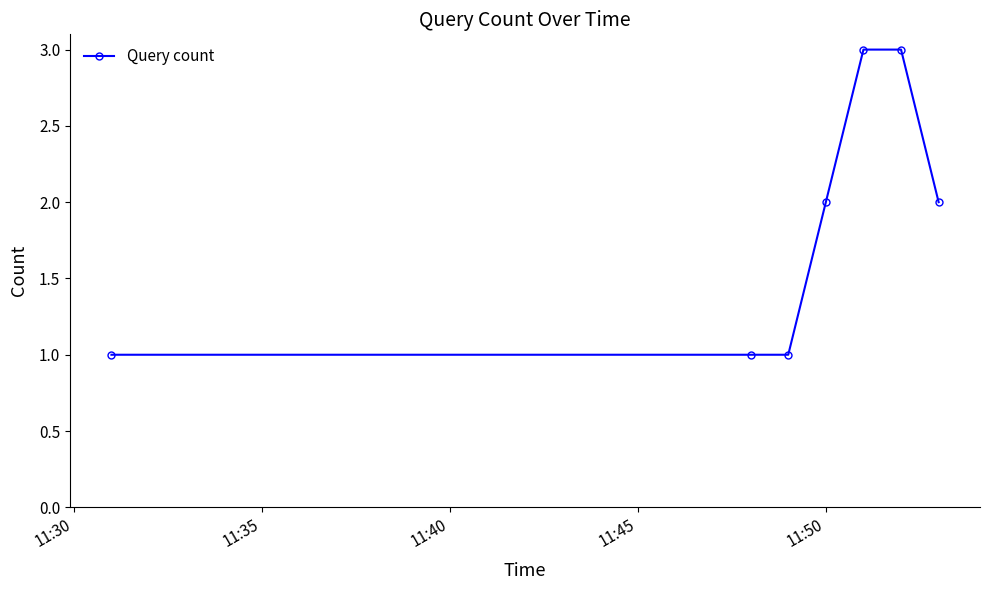

Does the chart have visible grid lines?

No